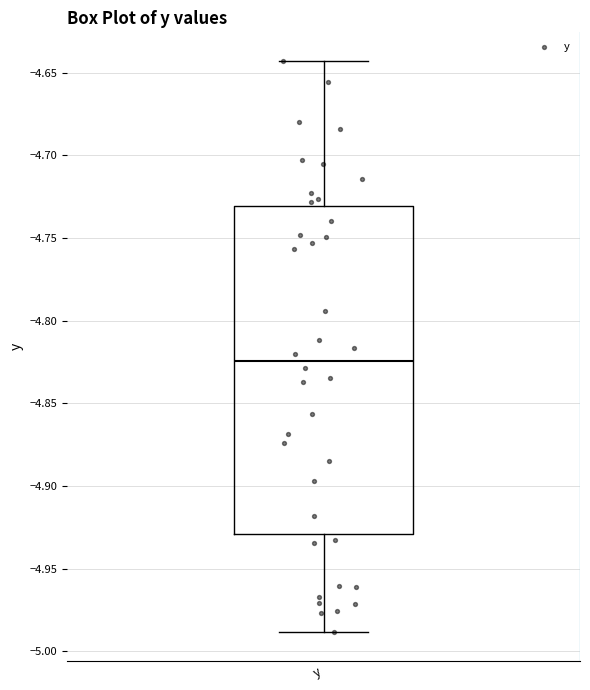

Read this box plot against the y-axis: the position of the median line, the range covered by the box, and the ends of both whiskers. The values are not printed on the chart, so give them approximately, as read against the axis.

median -4.825, box -4.930 to -4.730, whiskers -4.990 to -4.645